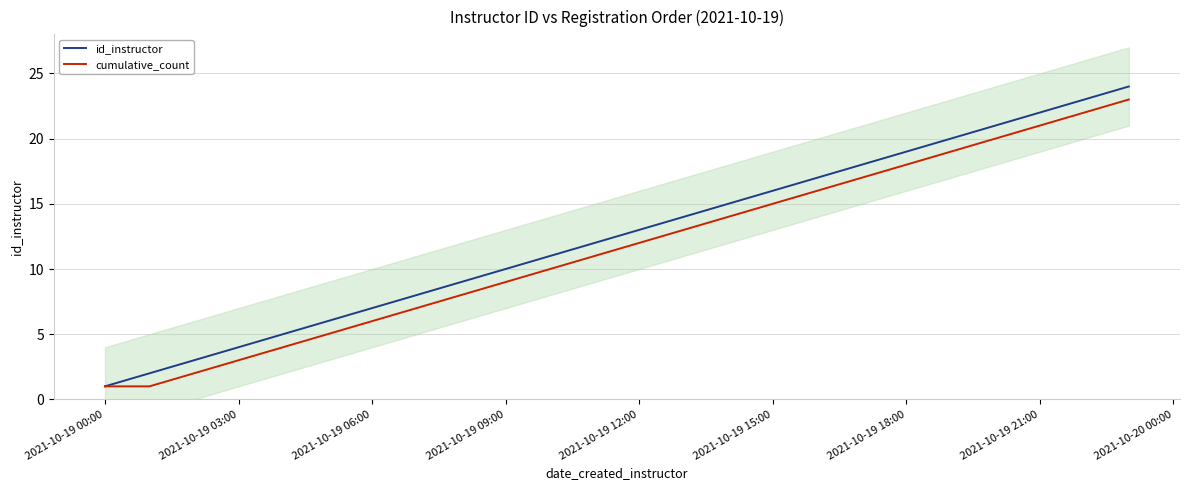

At which label is cumulative_count closest to 12?

2021-10-19 12:00